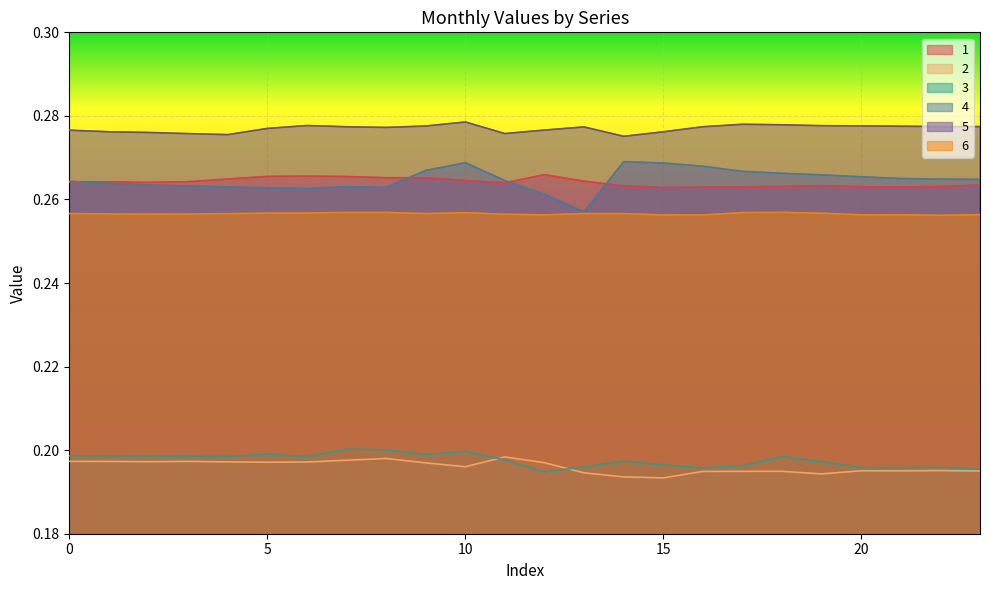

What is the average value of the 3 series?

0.2